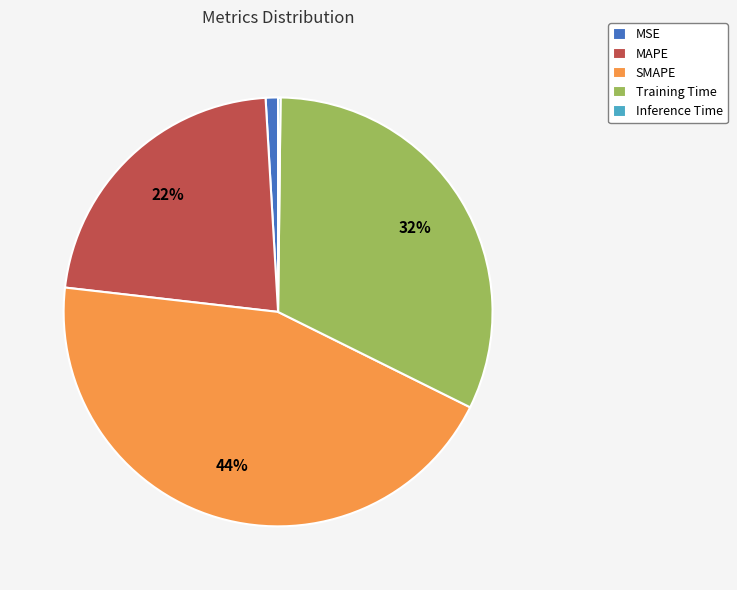

To the nearest percent, what is the difference between the MAPE and MSE slice percentages?

21%